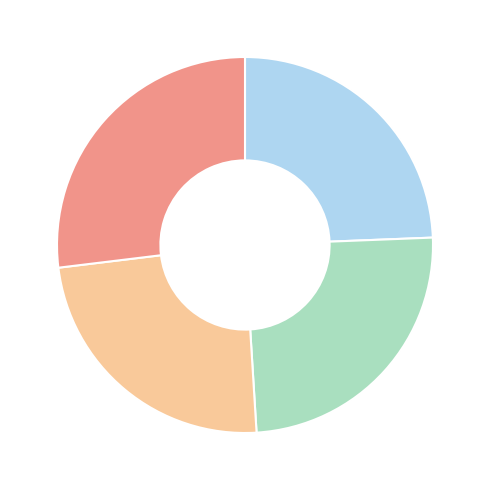

How many slices are in this pie chart?

4